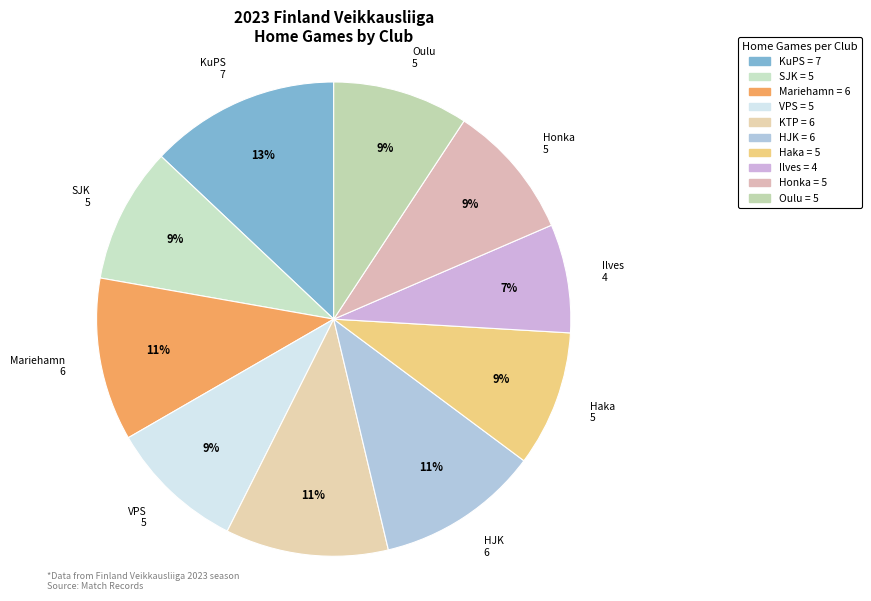

Which category has the smallest portion of the pie?

Ilves